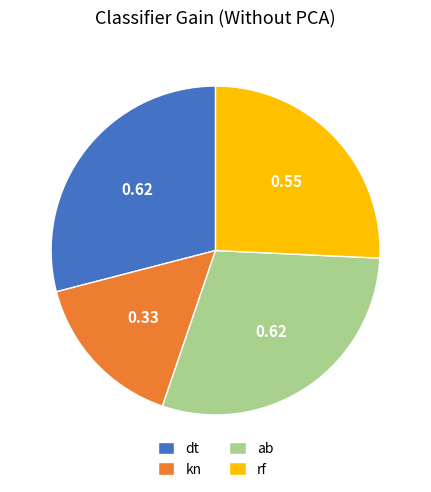

Is there a majority slice in this chart?

No